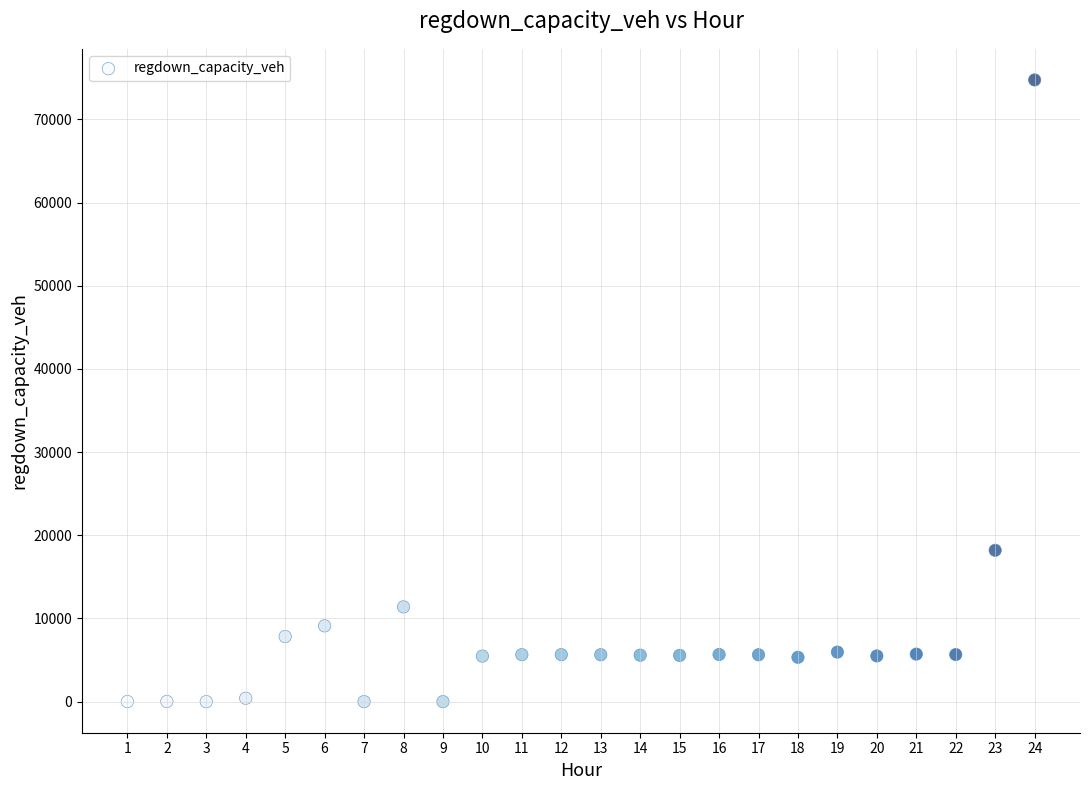

What Y value in the scatter plot is closest to 37373?

18192.7